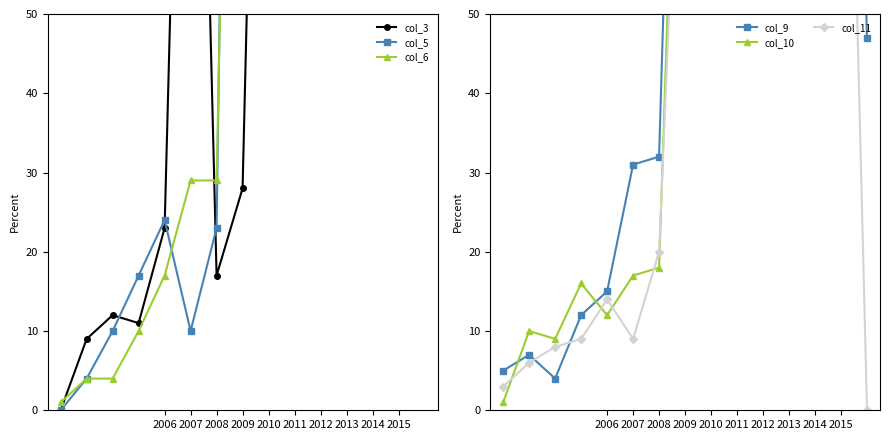

What is the label of the 5th point from the right?

2012